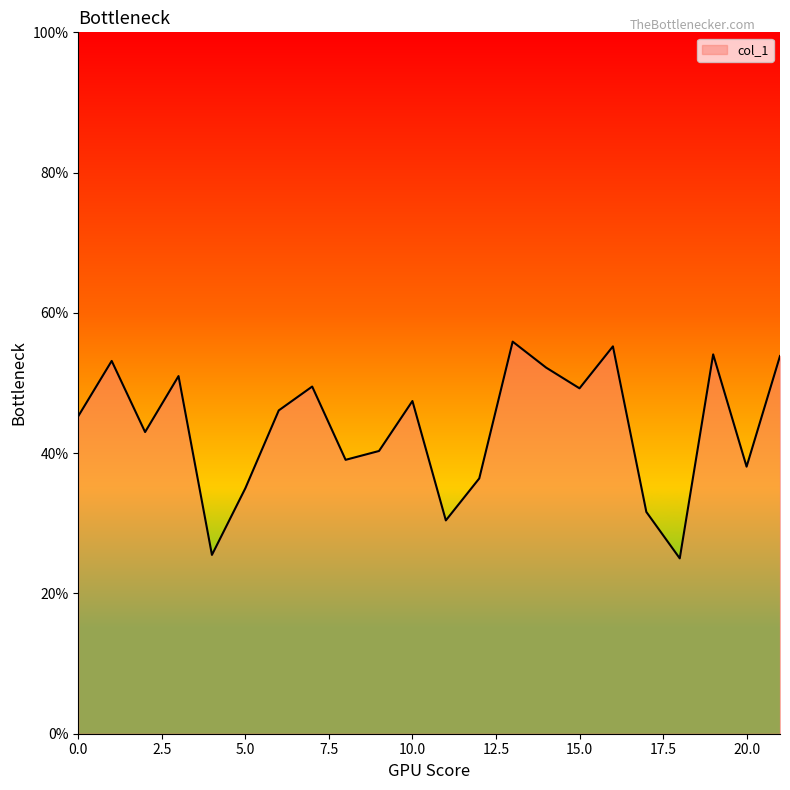

What is the smallest value displayed?

25.0